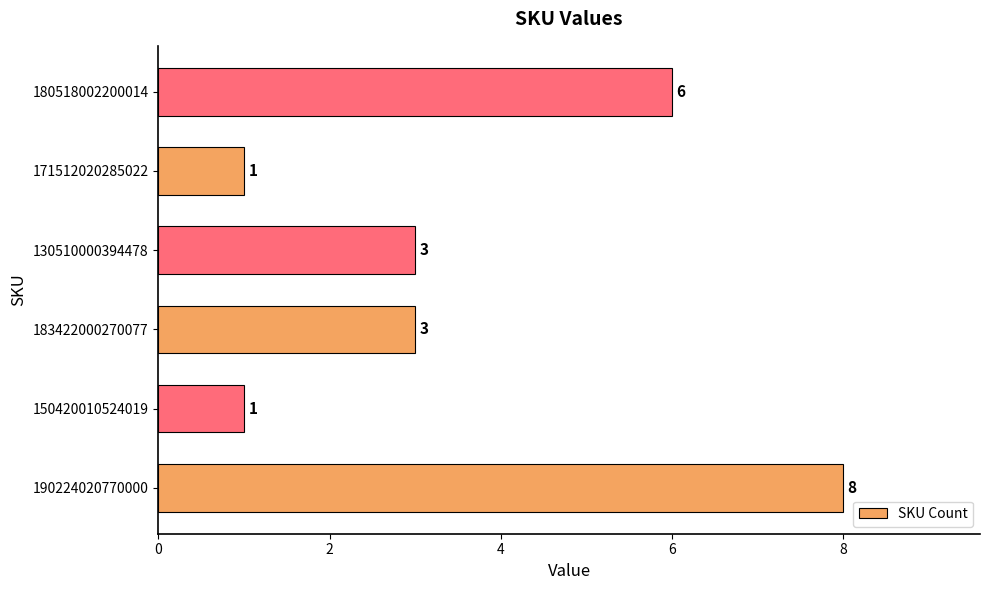

What is the ratio of the value at 183422000270077 to the value at 190224020770000?

0.4